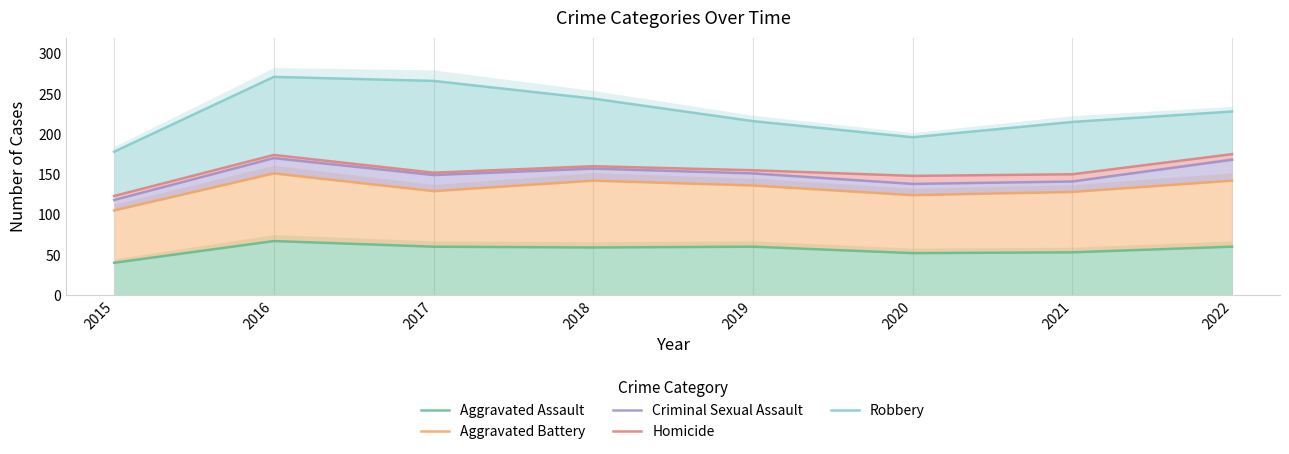

What is the maximum value for Aggravated Assault?

67